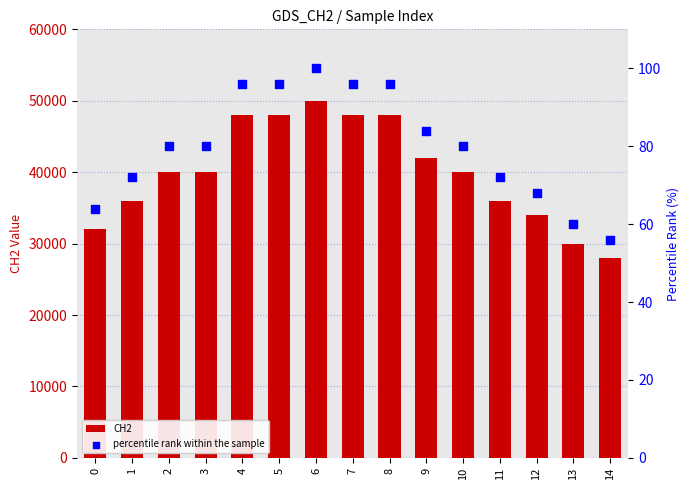

Is the value of percentile rank within the sample at 12 greater than the value of CH2 at 7?

No